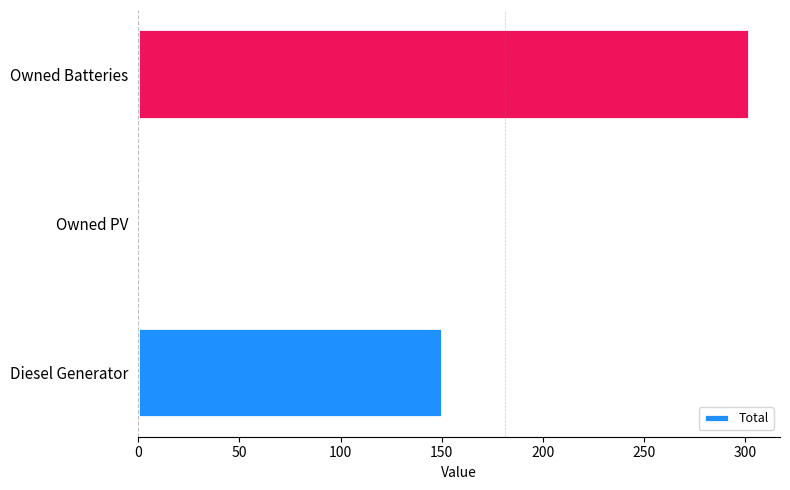

Are the bars horizontal?

Yes